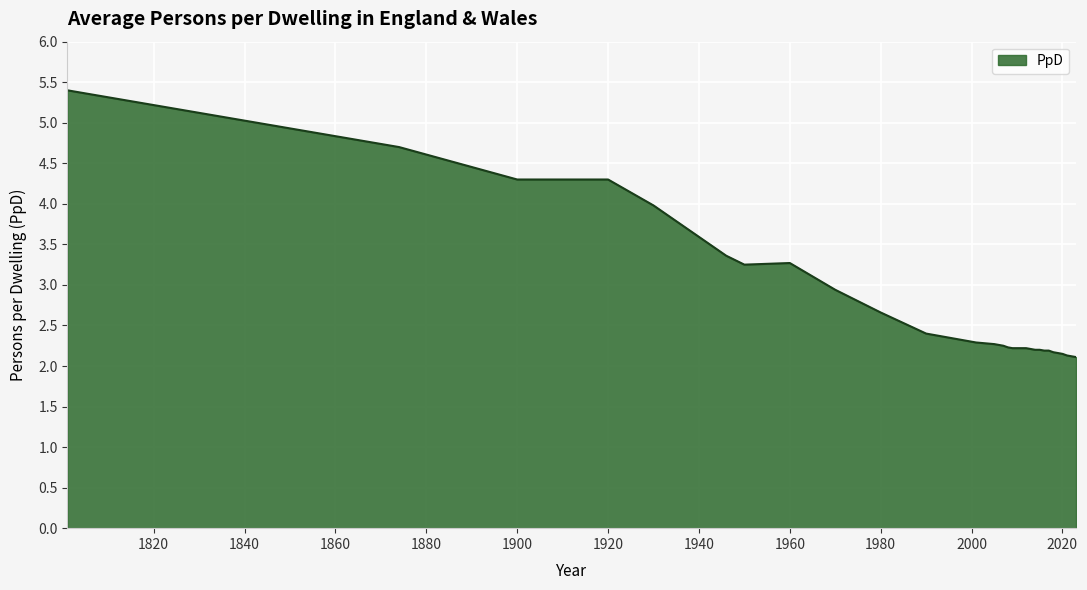

What is the difference between the maximum and minimum values?

3.3